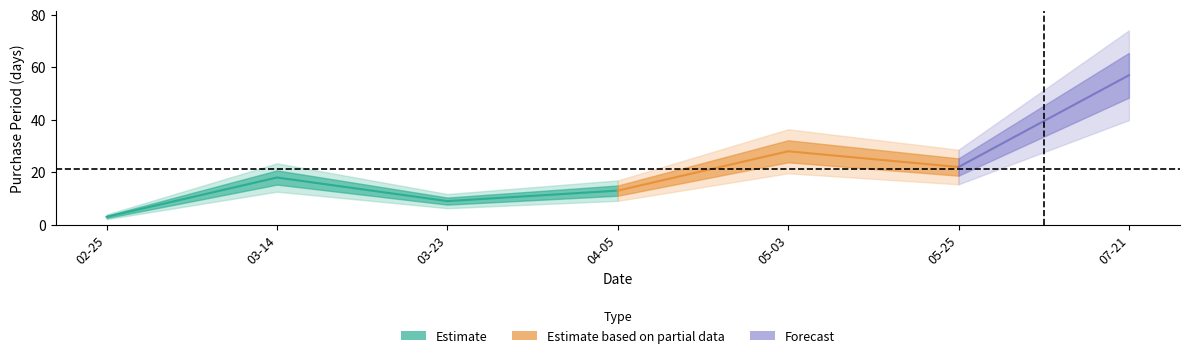

The chart shows a value of 10 at 2016-03-14. True or false?

False